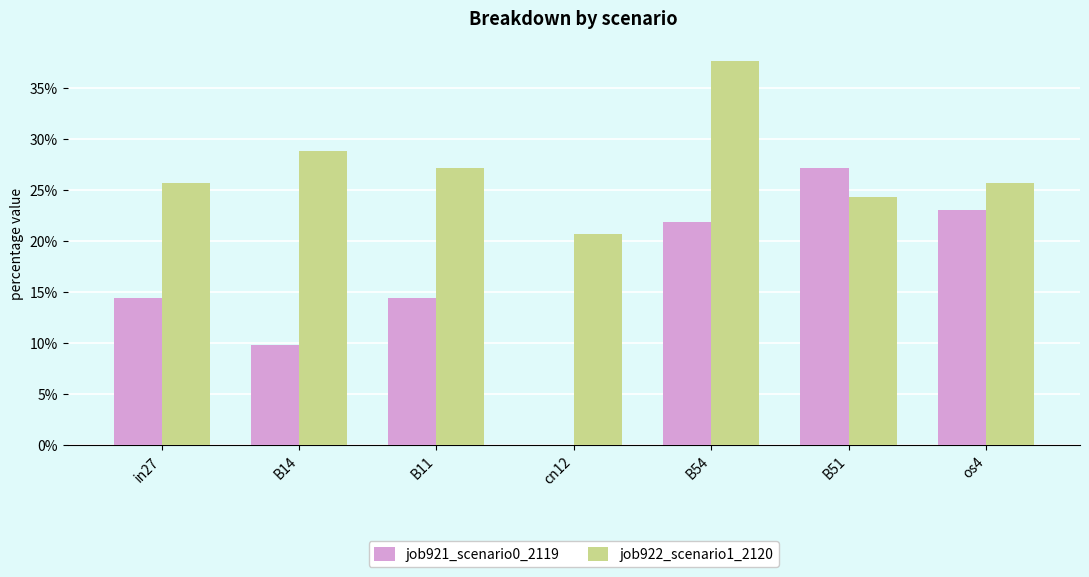

At which label is job921_scenario0_2119 closest to 0?

cn12